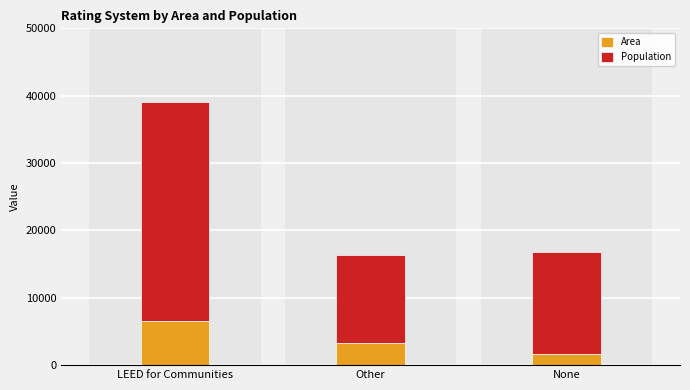

Rank the categories by Area value from highest to lowest.

LEED for Communities, Other, None